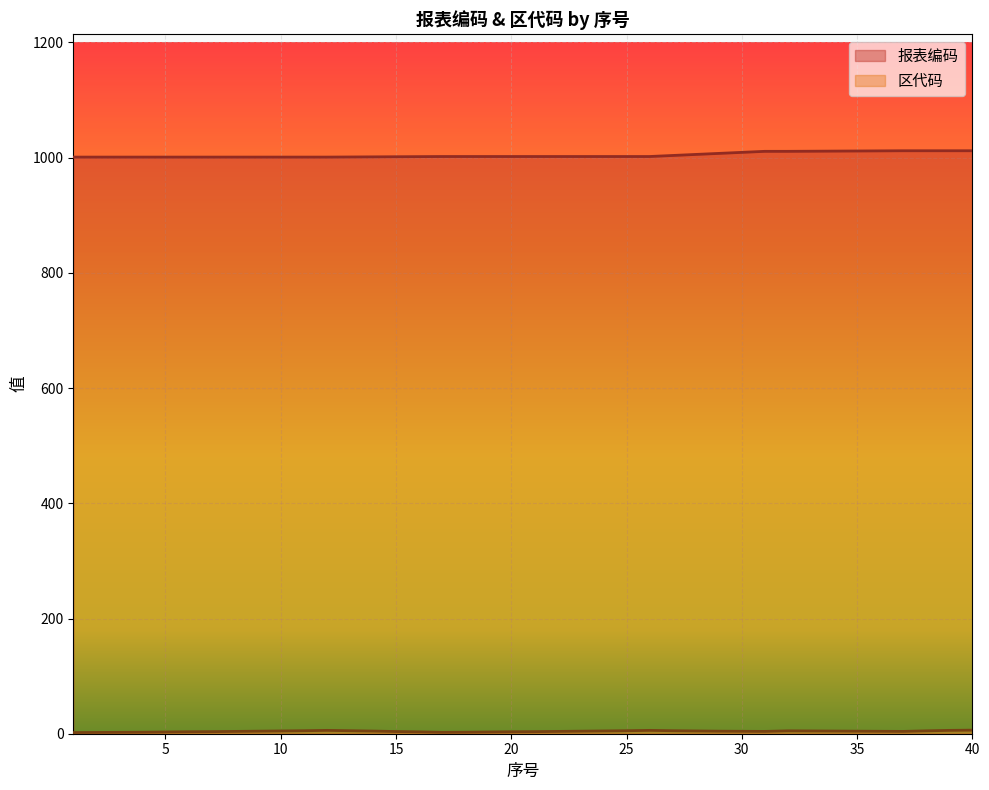

What is the approximate value at 39?

1012.0